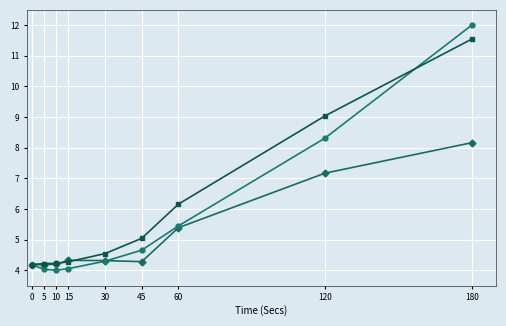

At which category is the sum across all series the highest?

180